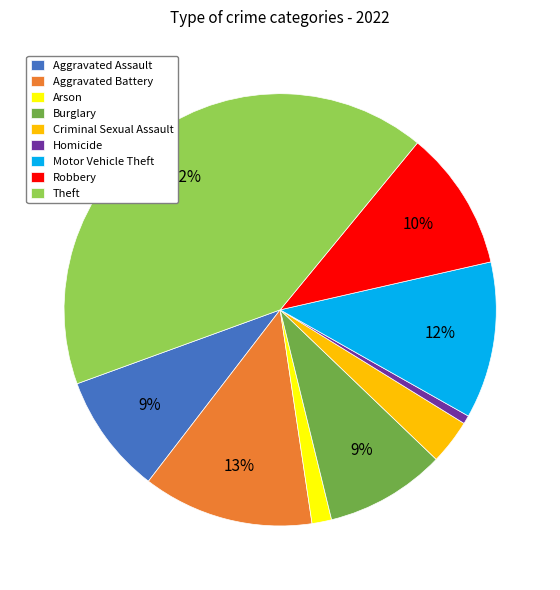

Is the sum of Aggravated Assault and Aggravated Battery greater than half?

No